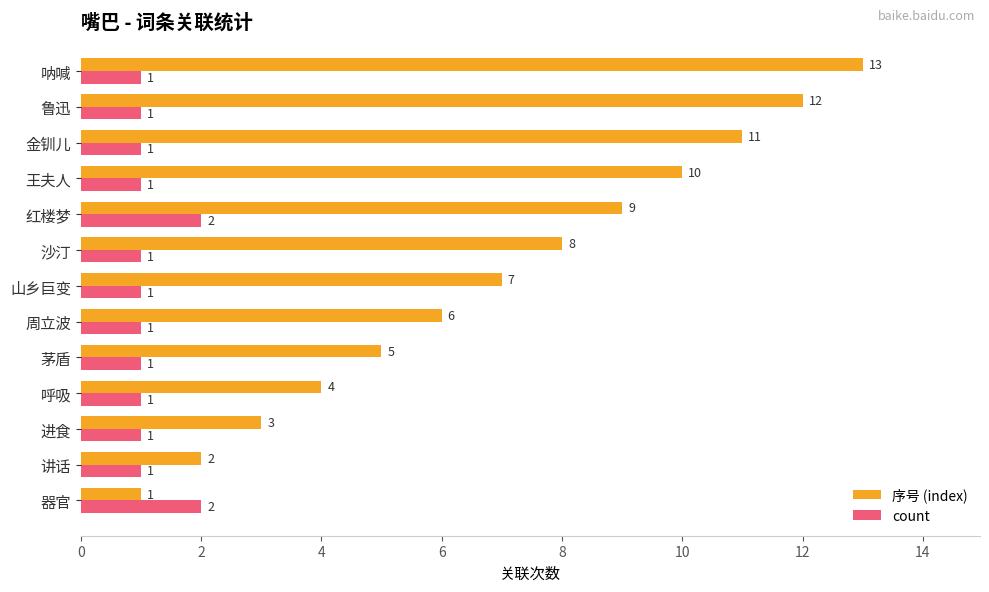

What are all the series names shown in the legend?

序号 (index), count